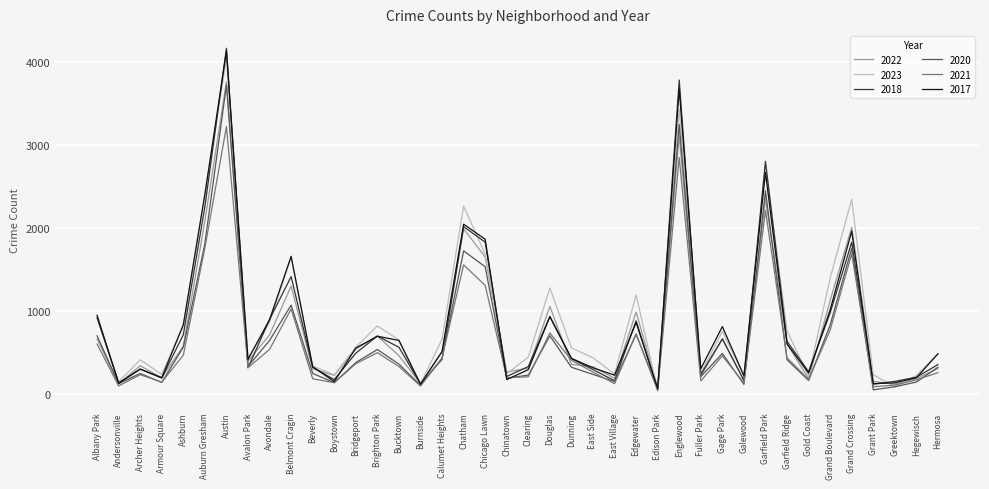

The value of 2020 at Armour Square is 143. True or false?

True